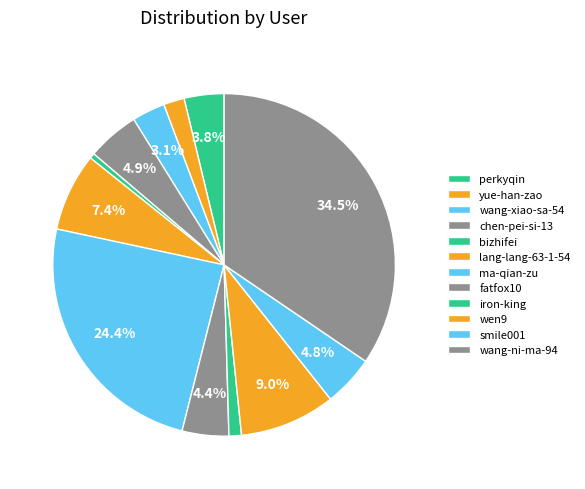

How many segments does this pie chart have?

12